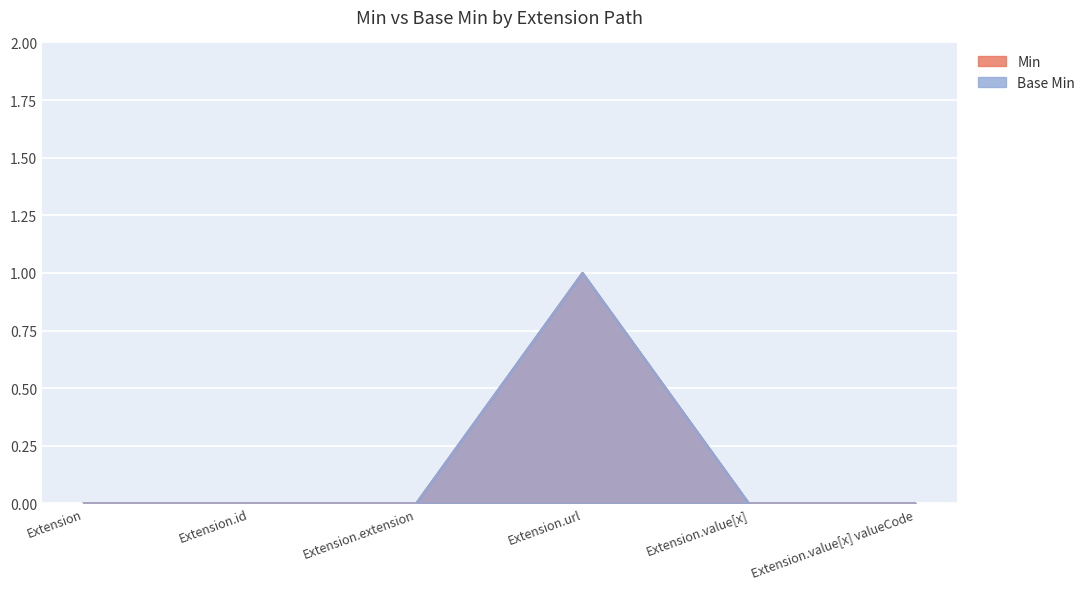

Which category has the highest value in the Base Min series?

Extension.url